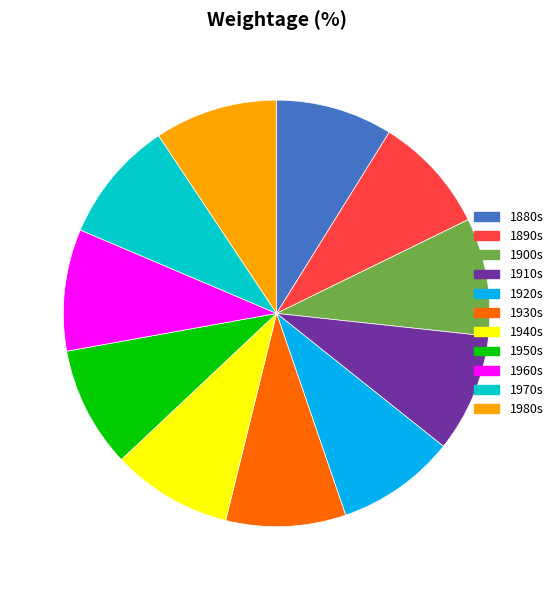

Approximately how many times larger is the value at 1970s compared to 1950s?

1.0